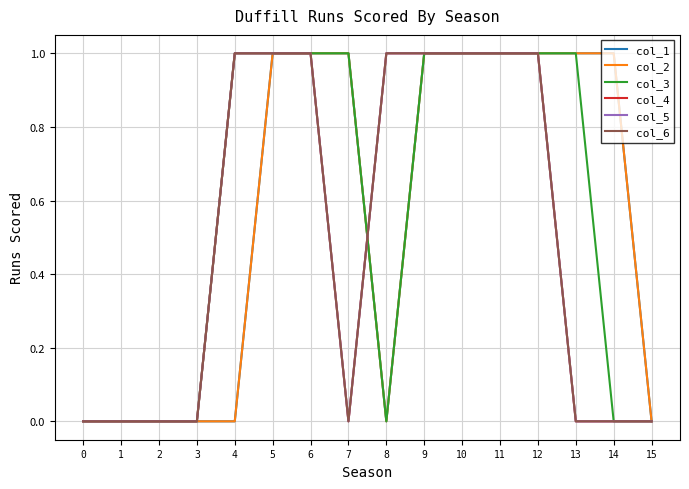

Is this an area chart (filled region under the line)?

No